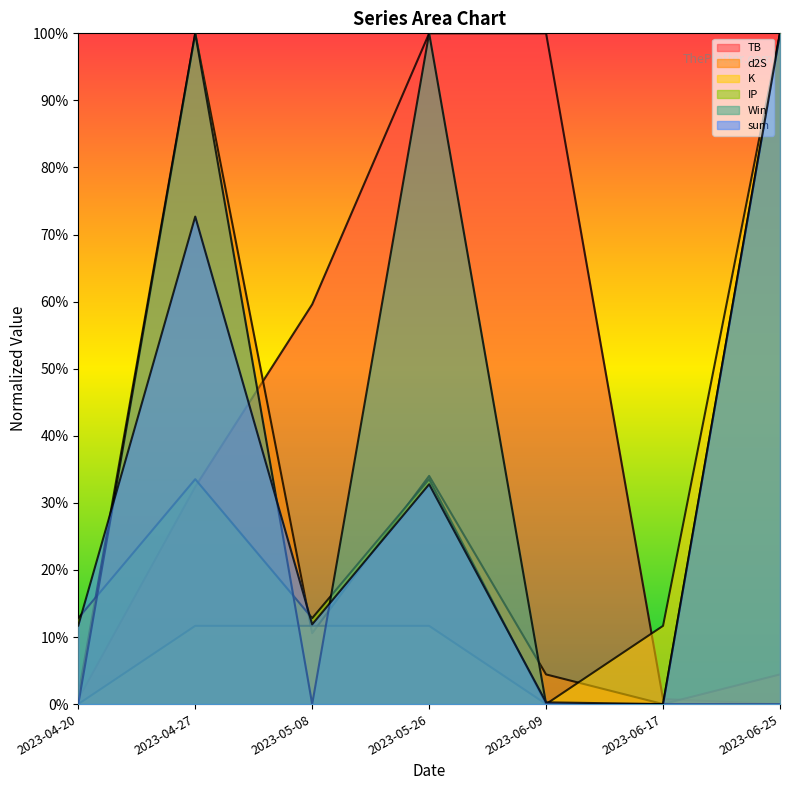

How many distinct data groups are displayed?

3